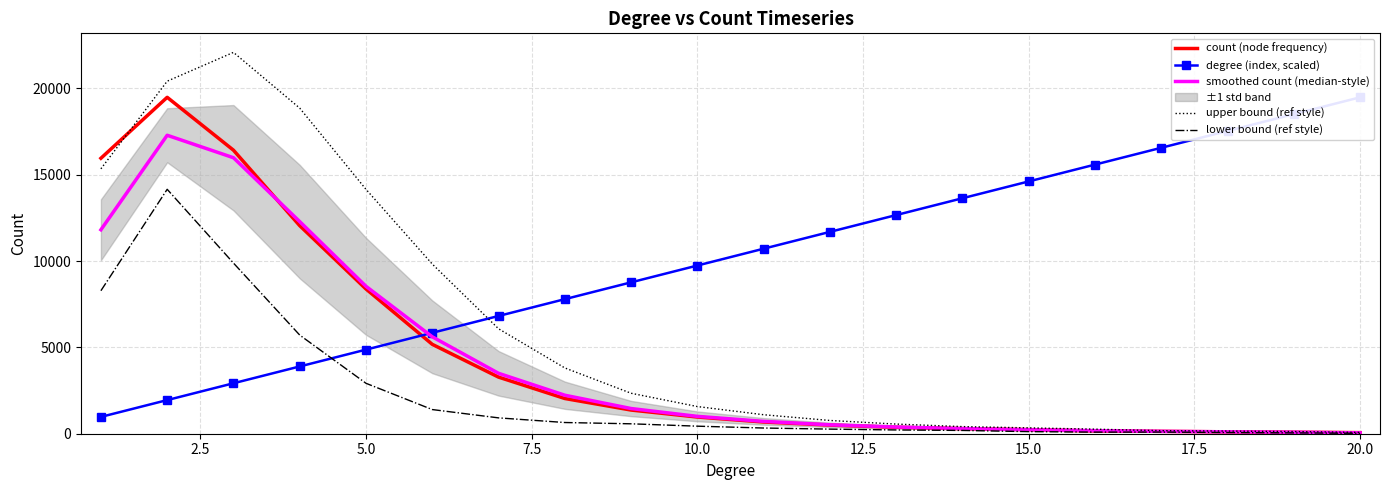

Reading left to right, what are all the values shown in this chart?

count (node frequency): 15958.0	19489.0	16426.0	12053.0	8385.0	5178.0	3279.0	2040.0	1371.0	967.0	678.0	500.0	373.0	293.0	238.0	160.0	138.0	110.0	88.0	63.0
degree (index, scaled): 974.5	1948.9	2923.4	3897.8	4872.2	5846.7	6821.2	7795.6	8770.1	9744.5	10719.0	11693.4	12667.9	13642.3	14616.8	15591.2	16565.7	17540.1	18514.5	19489.0
smoothed count (median-style): 11815.7	17291.0	15989.3	12288.0	8538.7	5614.0	3499.0	2230.0	1459.3	1005.3	715.0	517.0	388.7	301.3	230.3	178.7	136.0	112.0	87.0	50.3
upper bound (ref style): 15346.7	20422.8	22092.1	18861.9	14156.3	9828.4	6080.0	3810.9	2344.3	1573.8	1099.9	767.2	559.1	412.2	339.5	264.5	176.9	152.9	125.4	75.3
lower bound (ref style): 8284.7	14159.2	9886.5	5714.1	2921.0	1399.6	918.0	649.1	574.4	436.9	330.1	266.8	218.2	190.5	121.2	92.9	95.1	71.1	48.6	25.3